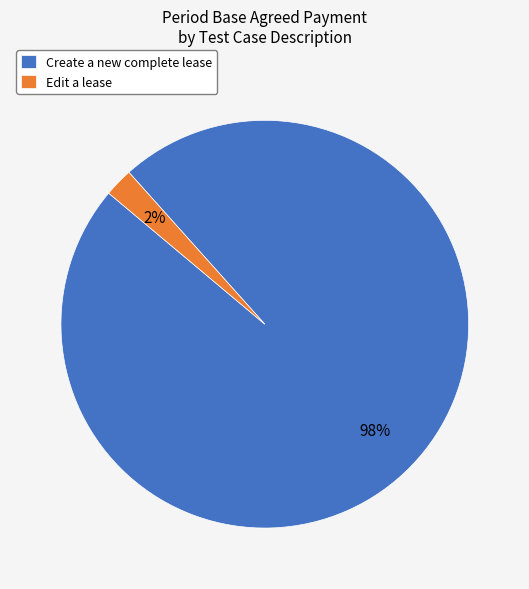

What percentage is the Edit a lease slice, to the nearest percent?

2%